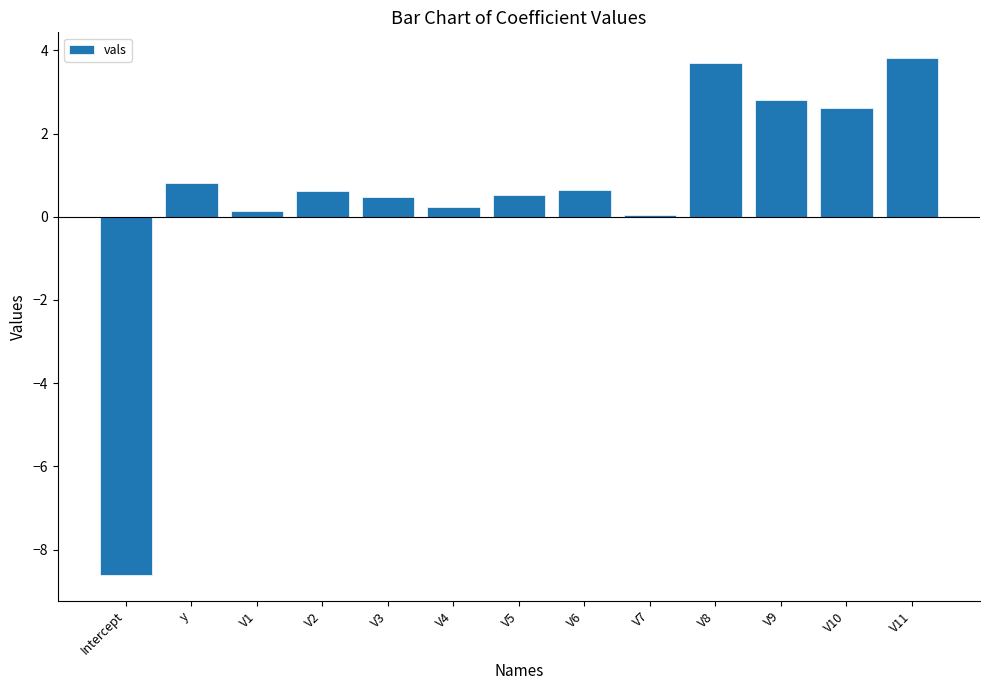

Reading right to left, list all the values displayed in this chart.

V11=3.8	V10=2.6	V9=2.8	V8=3.7	V7=0.1	V6=0.6	V5=0.5	V4=0.2	V3=0.5	V2=0.6	V1=0.1	y=0.8	Intercept=-8.6